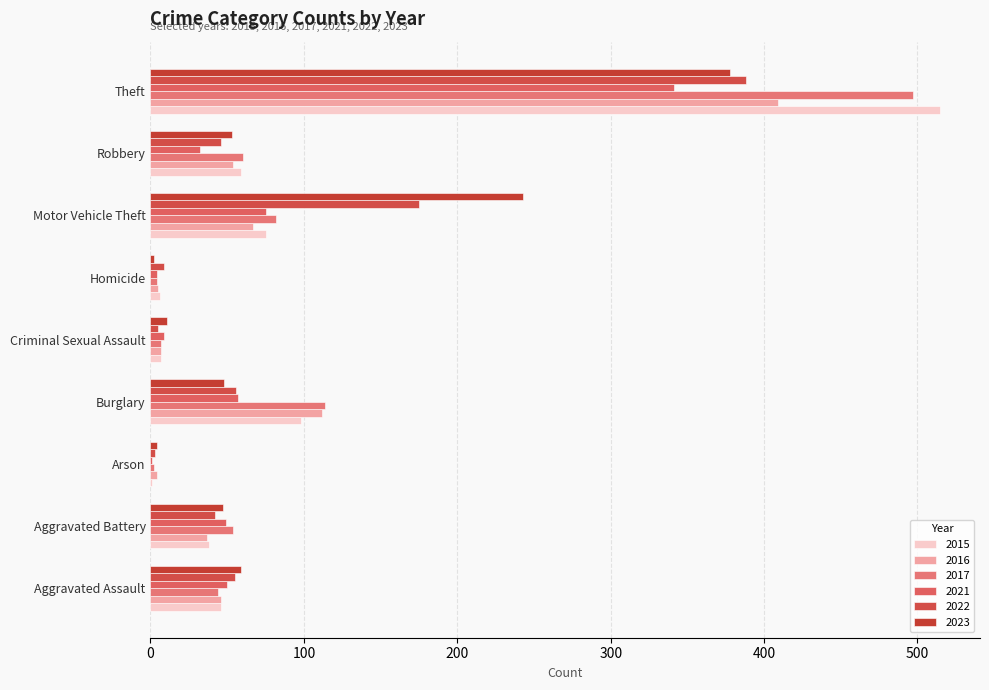

Reading left to right, extract all data points from this chart.

2015: 46	38	1	98	7	6	75	59	515
2016: 46	37	4	112	7	5	67	54	409
2017: 44	54	2	114	7	4	82	60	497
2021: 50	49	1	57	9	4	75	32	341
2022: 55	42	3	56	5	9	175	46	388
2023: 59	47	4	48	11	2	243	53	378